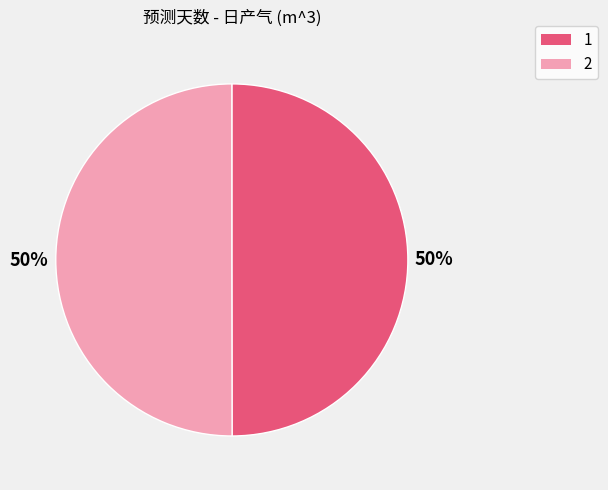

Approximately how many times larger is the value at 2 compared to 1?

1.0